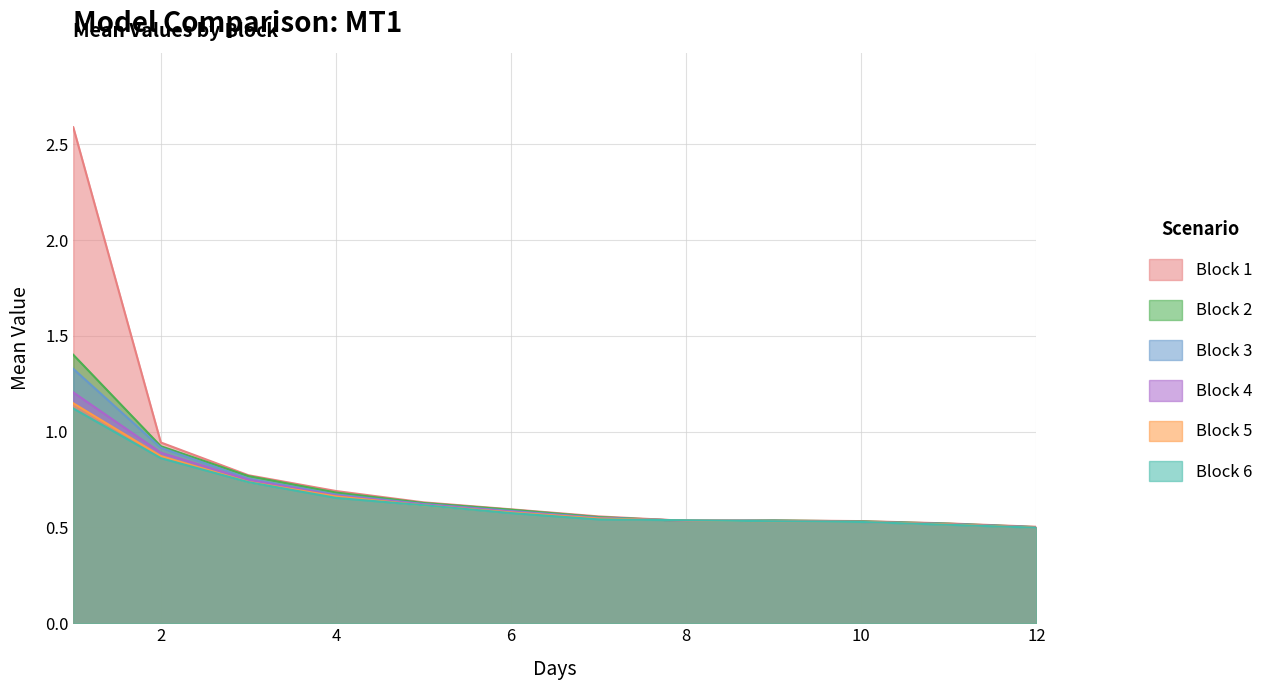

What is the difference between the maximum and minimum values in the Block 4 series?

0.7